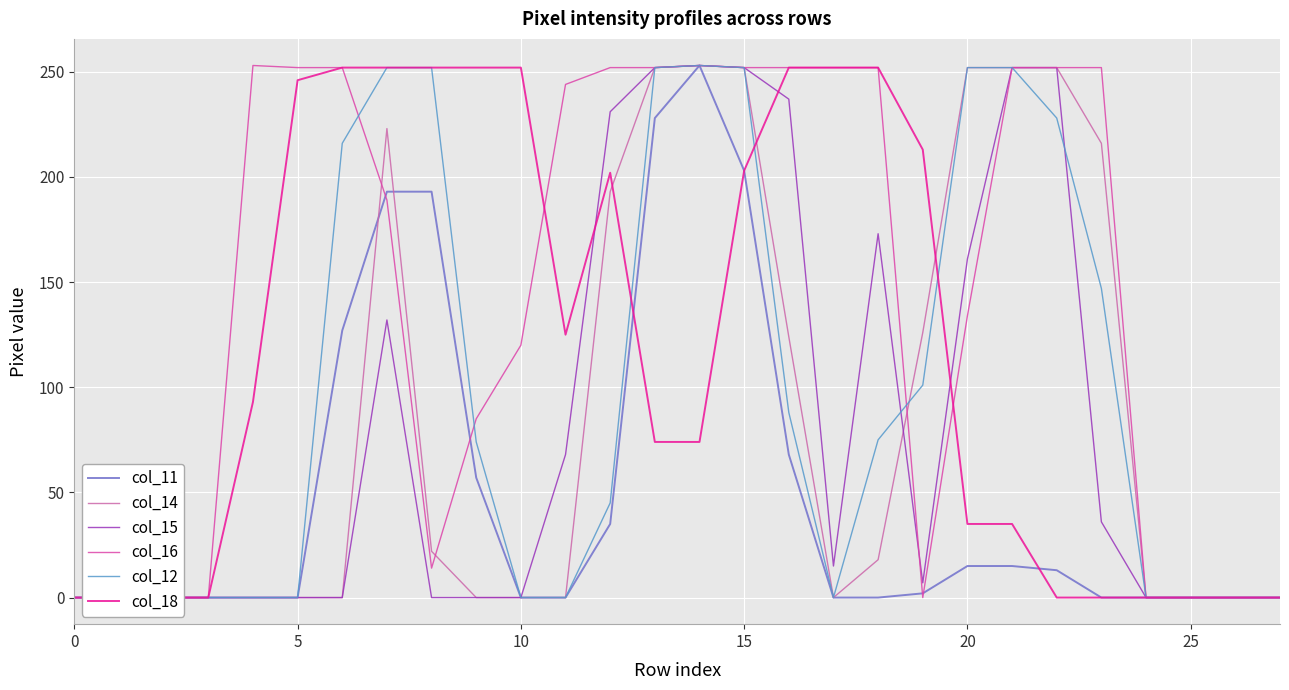

What is the total value across all series at 17?

519